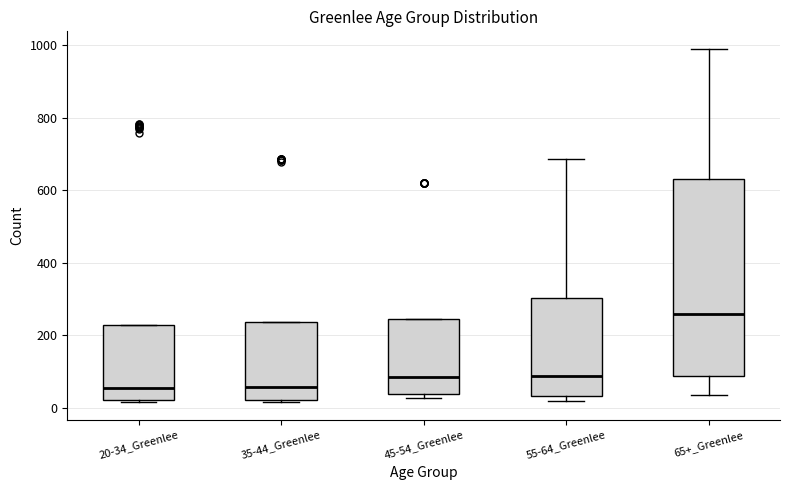

Reading left to right, read every box against the y-axis: the position of its median line, the range the box covers, and the ends of its whiskers. The values are not printed on the chart, so give them approximately, as read against the axis.

20-34_Greenlee: median 60, box 20 to 220, whiskers 20 (just below the box's lower edge) to 220
35-44_Greenlee: median 60, box 20 to 240, whiskers 20 to 240
45-54_Greenlee: median 80, box 40 to 240, whiskers 20 to 240
55-64_Greenlee: median 80, box 40 to 300, whiskers 20 to 680
65+_Greenlee: median 260, box 80 to 640, whiskers 40 to 980